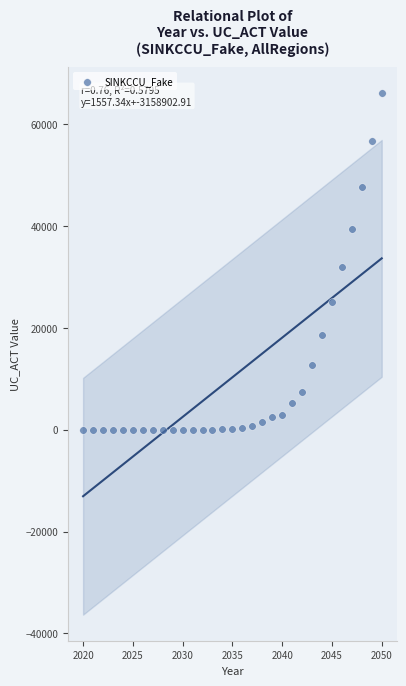

What is the range of Y values (max minus min)?

66043.8